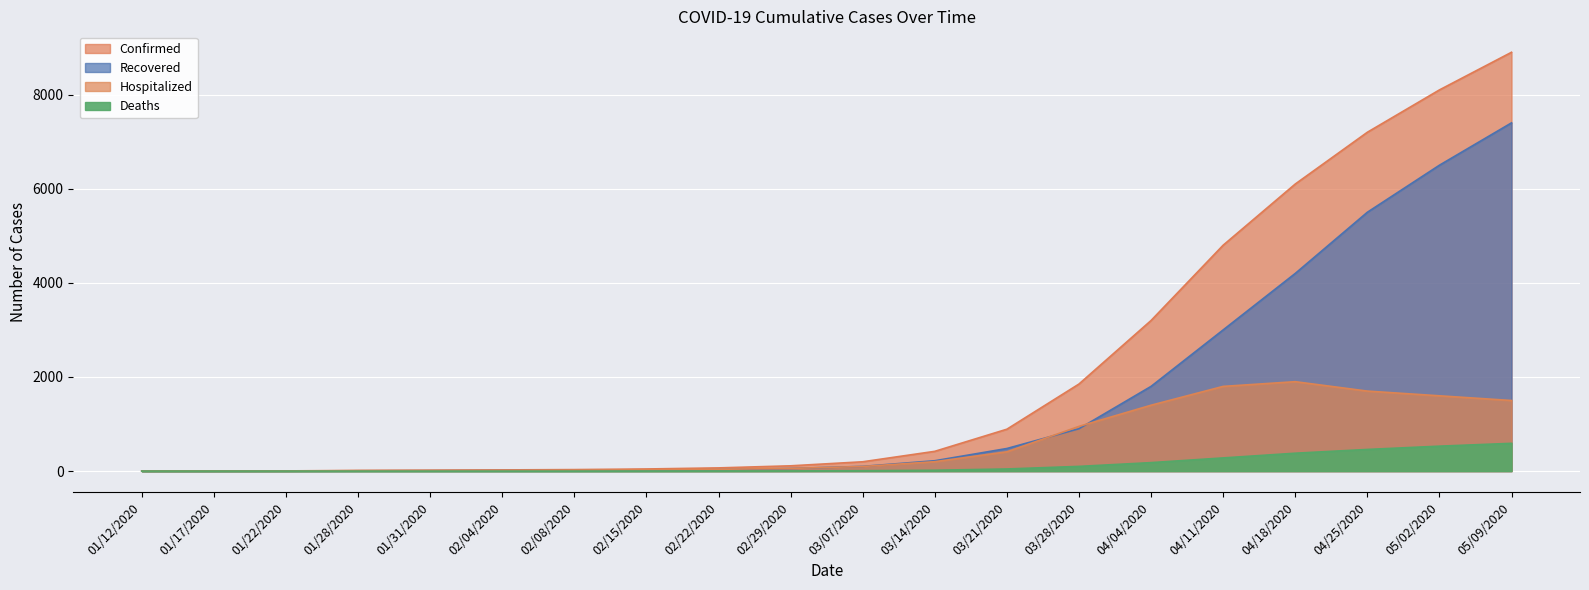

What is the label of the 6th point from the left?

02/04/2020